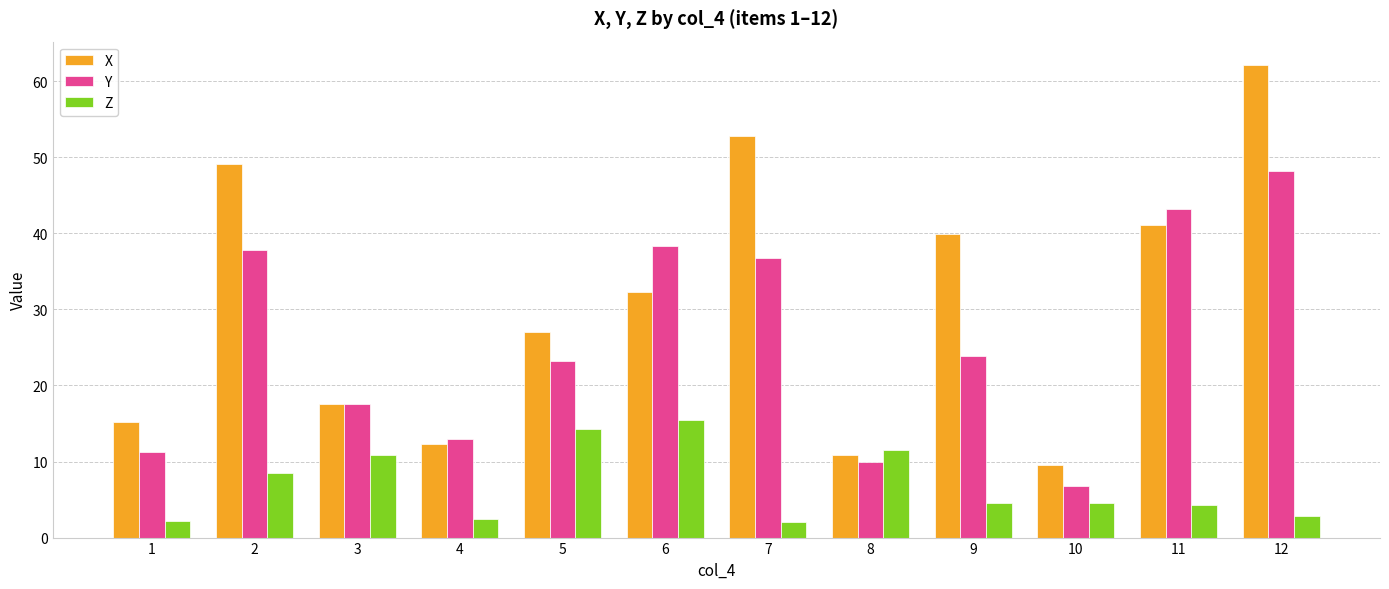

Rank the series by their average value, from lowest to highest.

Z, Y, X